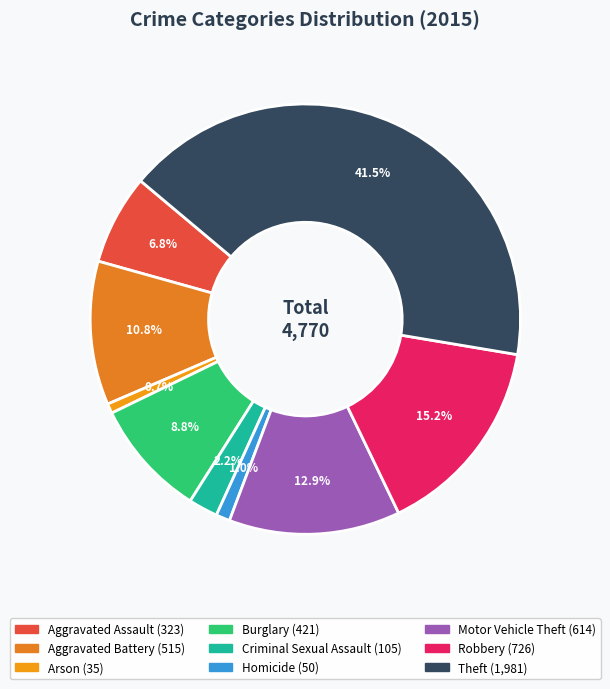

To the nearest percent, what is the combined percentage of Robbery and Aggravated Assault?

22%